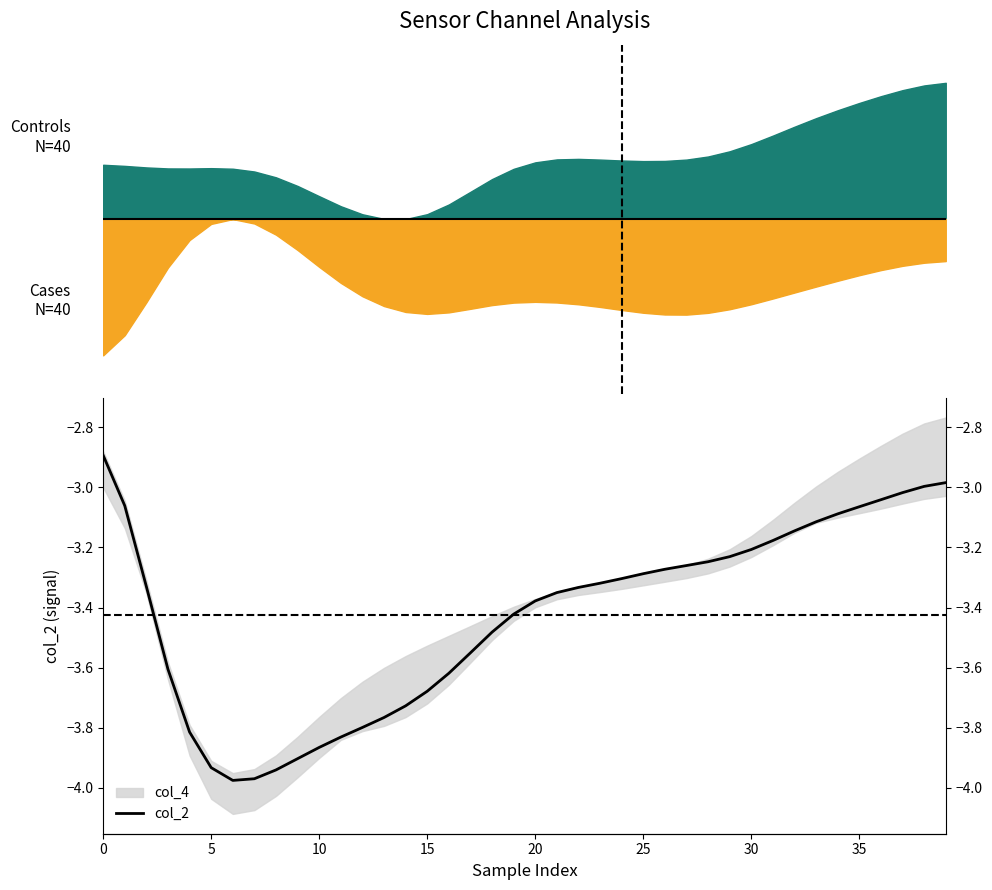

Is it true that the value at 13 is -6.3?

False